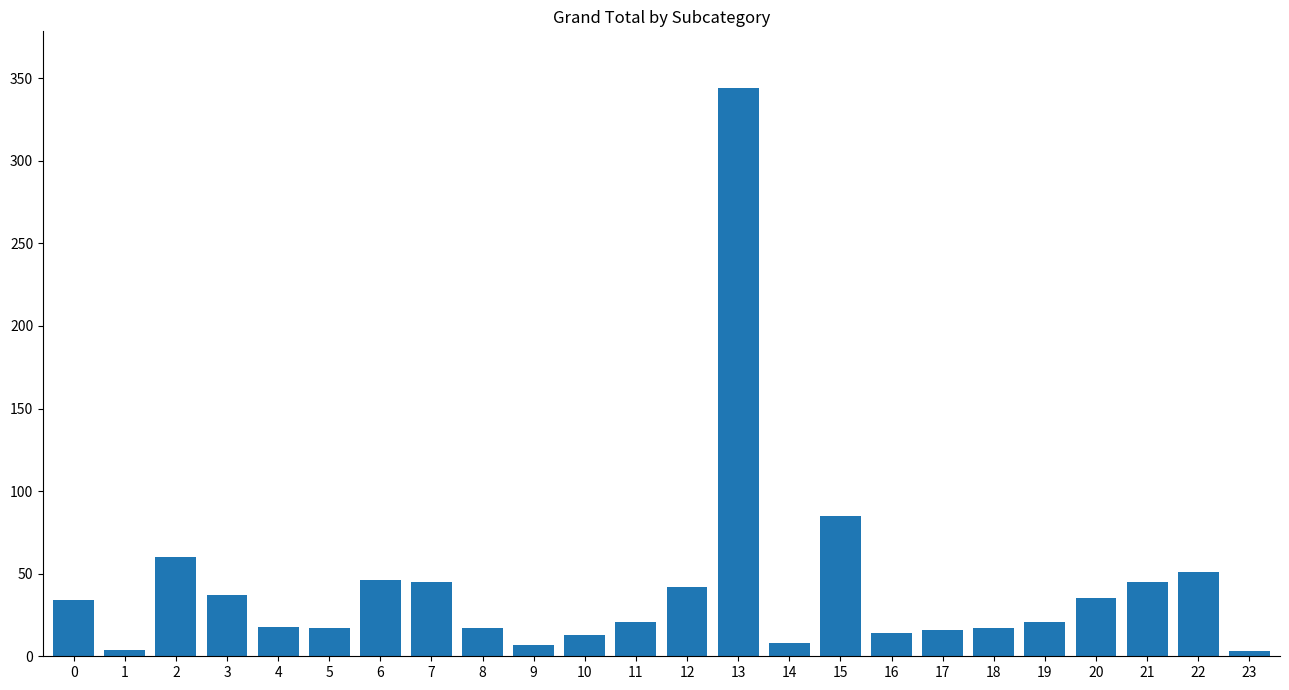

What is the difference between the maximum and minimum values?

341